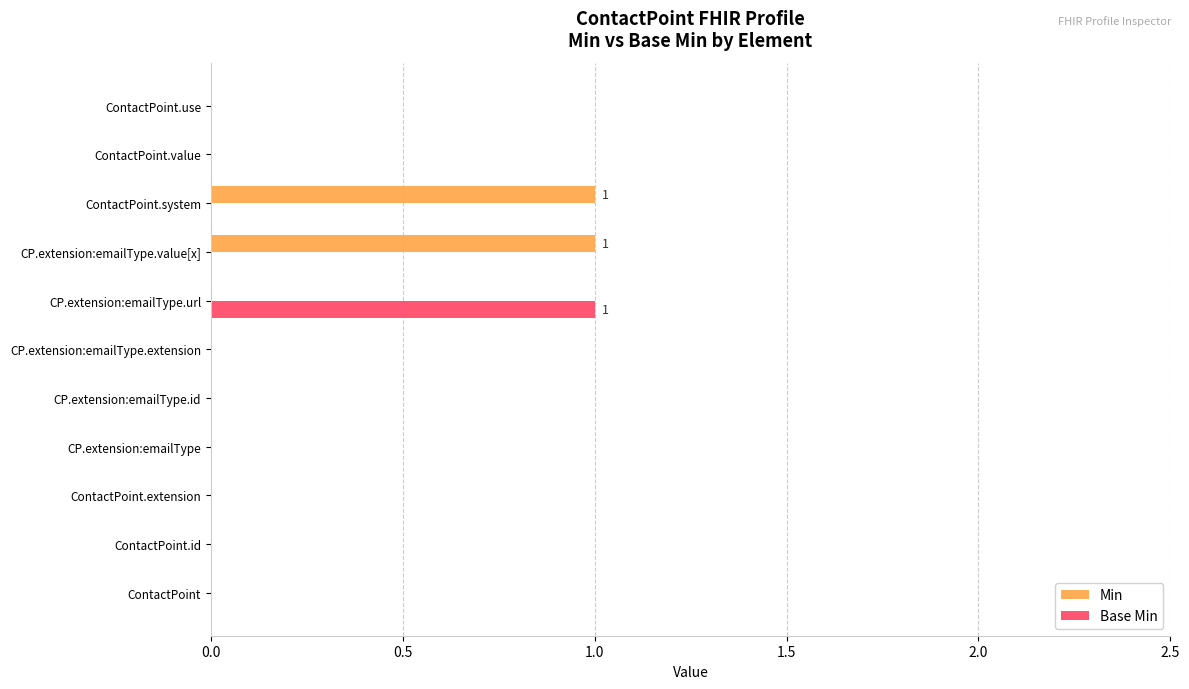

Between ContactPoint.extension and CP.extension:emailType.url, which series saw the biggest shift?

Base Min